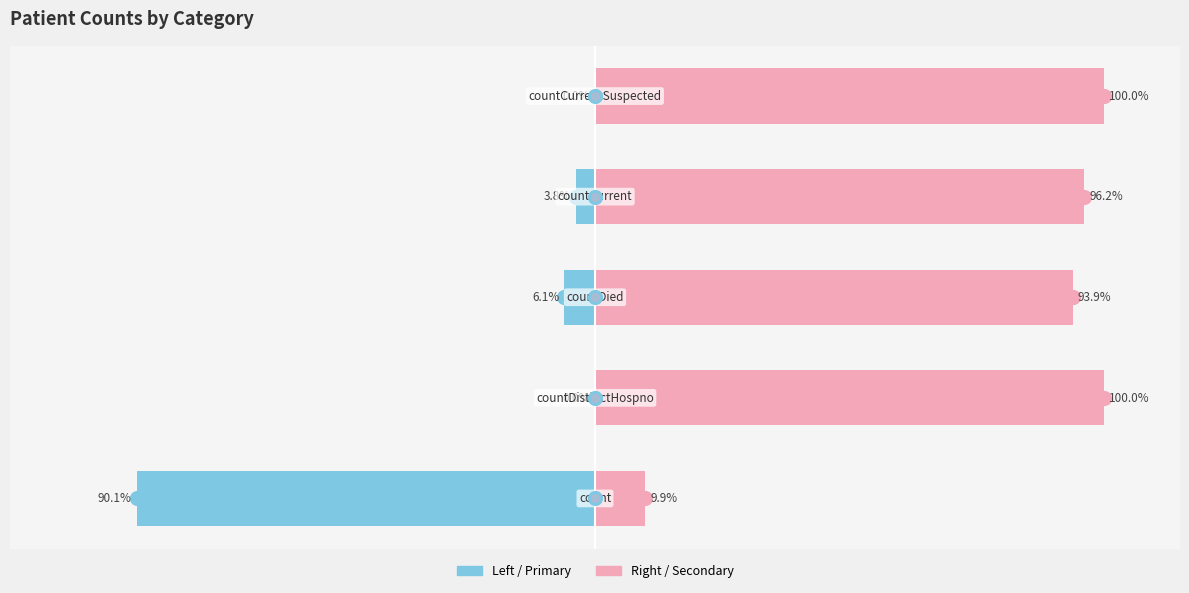

What is the value of the values (right) bar at the 3rd from the left?

93.9